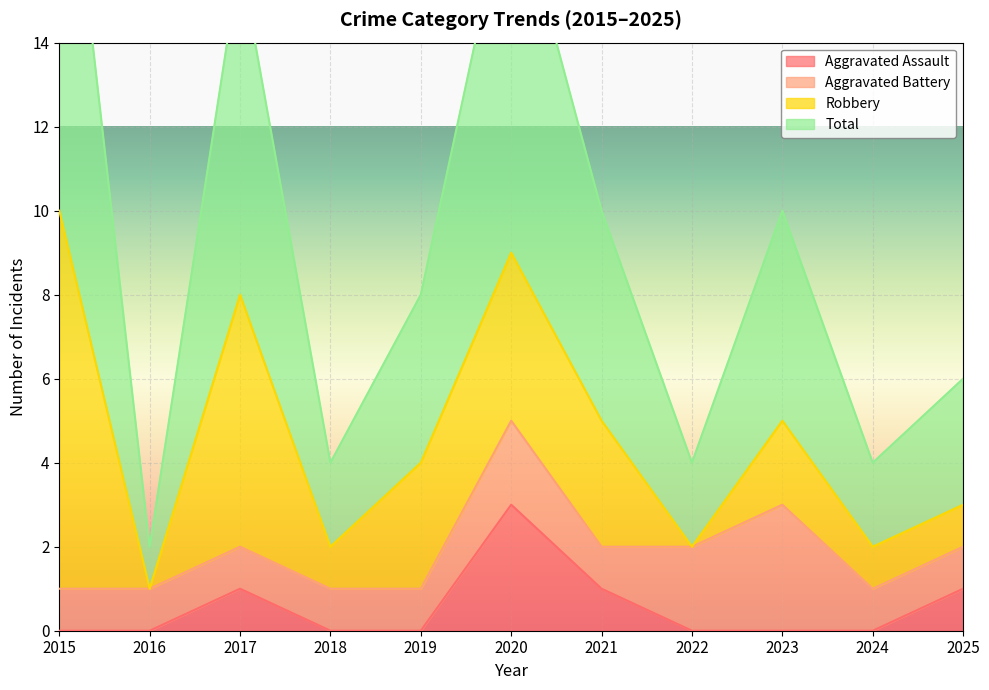

What is the difference between the maximum and minimum values in the Aggravated Assault series?

3